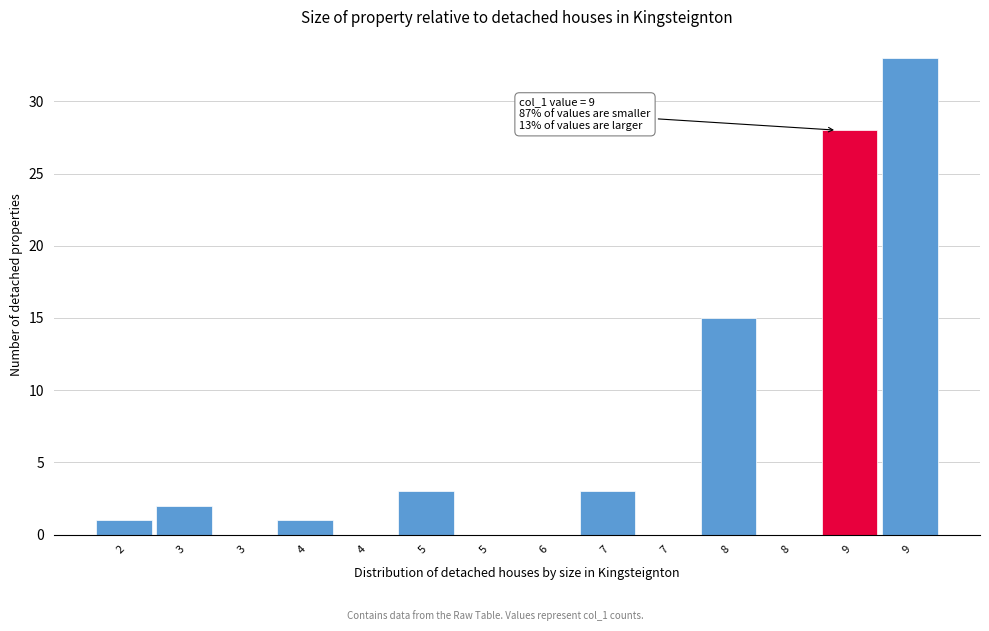

How many series are shown in this chart?

1